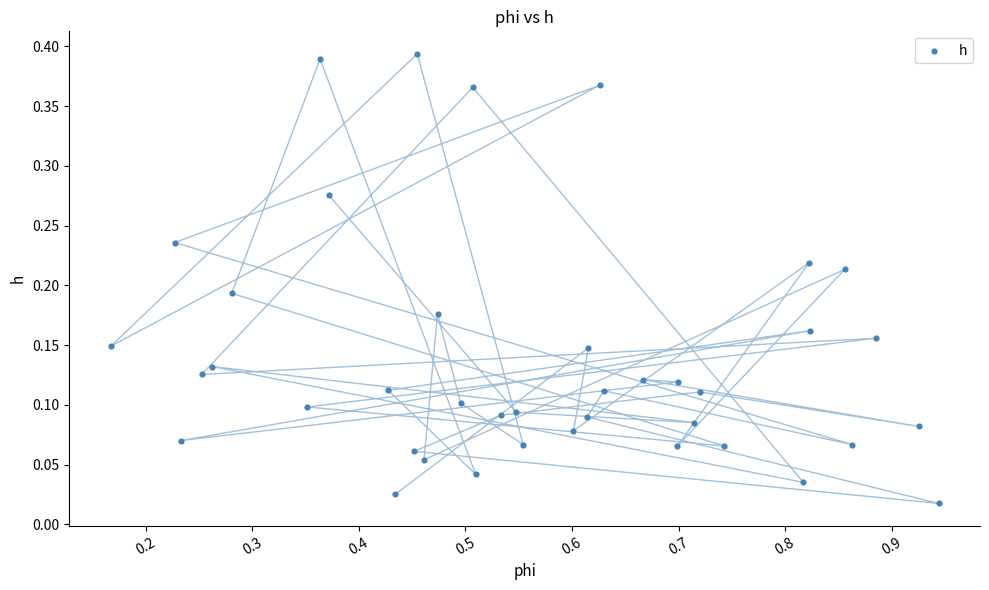

What is the range of X values (max minus min)?

0.8